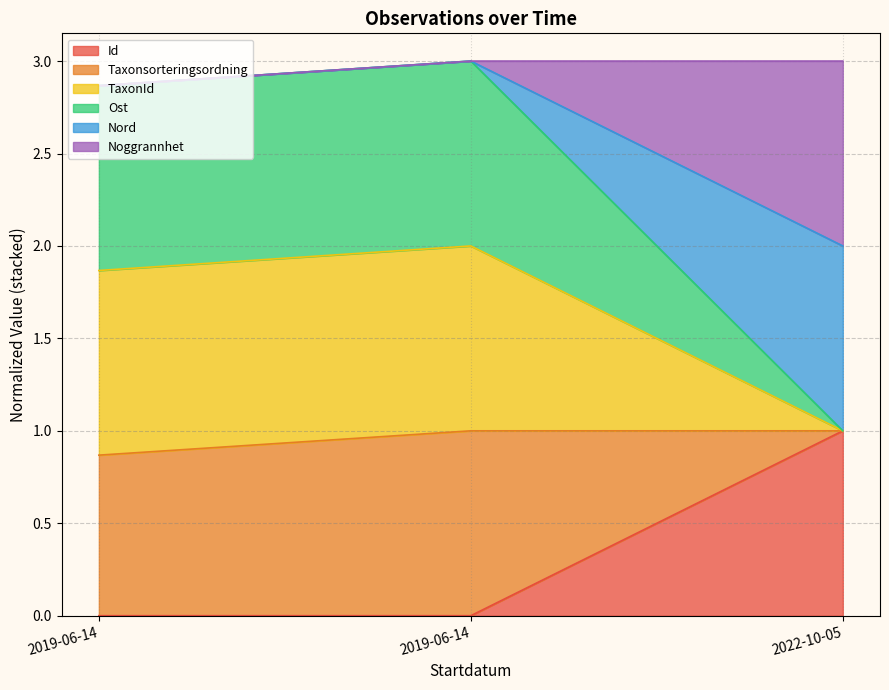

Is it true that Id equals 0.3 at 2022-10-05?

False